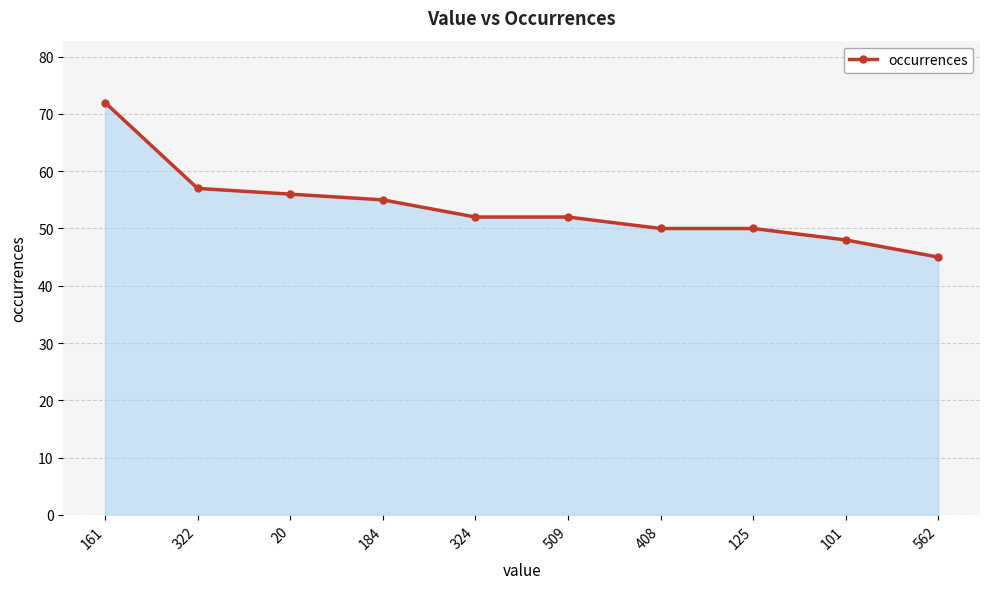

True or false: the data shows 17 at 322.

False